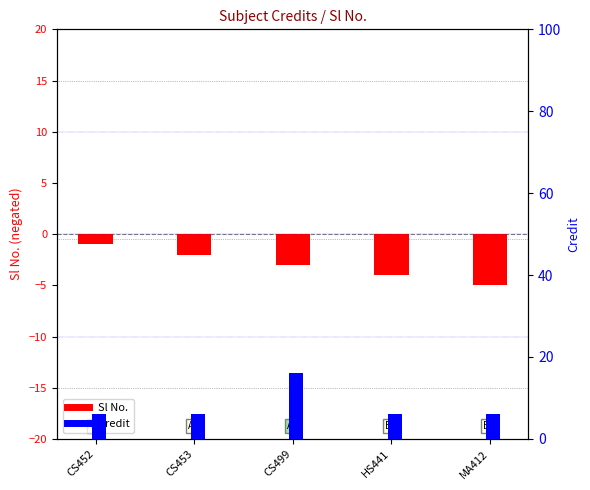

What is the difference between the maximum and minimum values in the Credit series?

10